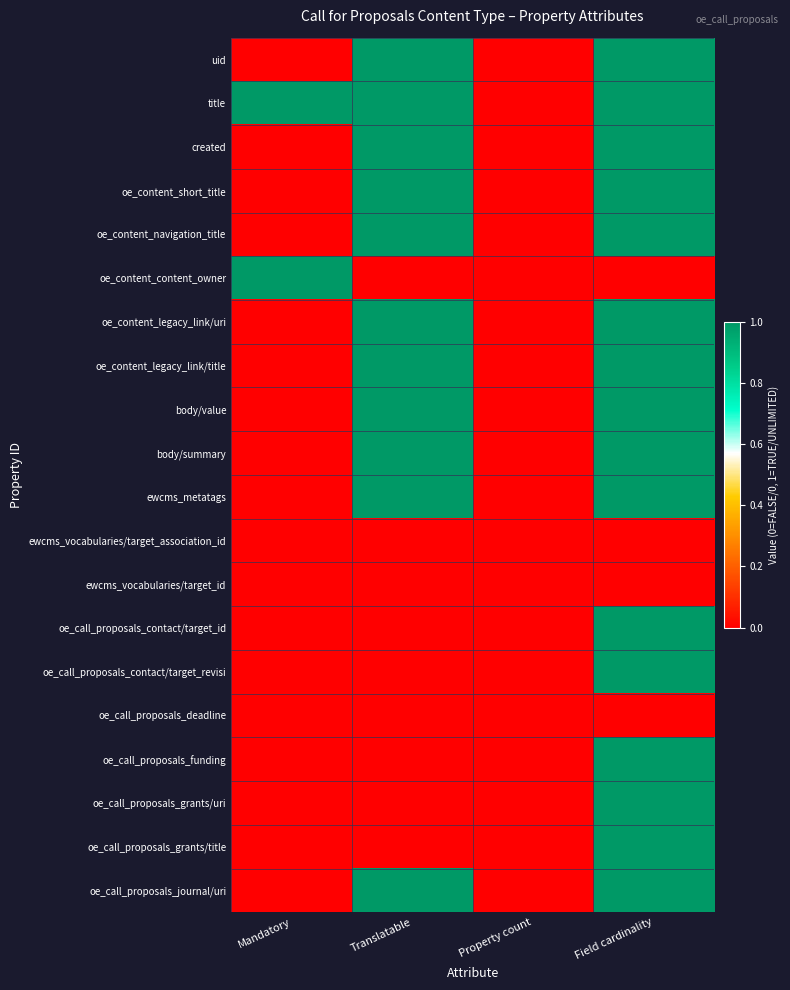

Reading left to right, what are all the values shown in this chart?

uid: Mandatory=0	Translatable=1	Property count=0	Field cardinality=1
title: Mandatory=1	Translatable=1	Property count=0	Field cardinality=1
created: Mandatory=0	Translatable=1	Property count=0	Field cardinality=1
oe_content_short_title: Mandatory=0	Translatable=1	Property count=0	Field cardinality=1
oe_content_navigation_title: Mandatory=0	Translatable=1	Property count=0	Field cardinality=1
oe_content_content_owner: Mandatory=1	Translatable=0	Property count=0	Field cardinality=0
oe_content_legacy_link/uri: Mandatory=0	Translatable=1	Property count=0	Field cardinality=1
oe_content_legacy_link/title: Mandatory=0	Translatable=1	Property count=0	Field cardinality=1
body/value: Mandatory=0	Translatable=1	Property count=0	Field cardinality=1
body/summary: Mandatory=0	Translatable=1	Property count=0	Field cardinality=1
ewcms_metatags: Mandatory=0	Translatable=1	Property count=0	Field cardinality=1
ewcms_vocabularies/target_association_id: Mandatory=0	Translatable=0	Property count=0	Field cardinality=0
ewcms_vocabularies/target_id: Mandatory=0	Translatable=0	Property count=0	Field cardinality=0
oe_call_proposals_contact/target_id: Mandatory=0	Translatable=0	Property count=0	Field cardinality=1
oe_call_proposals_contact/target_revisi: Mandatory=0	Translatable=0	Property count=0	Field cardinality=1
oe_call_proposals_deadline: Mandatory=0	Translatable=0	Property count=0	Field cardinality=0
oe_call_proposals_funding: Mandatory=0	Translatable=0	Property count=0	Field cardinality=1
oe_call_proposals_grants/uri: Mandatory=0	Translatable=0	Property count=0	Field cardinality=1
oe_call_proposals_grants/title: Mandatory=0	Translatable=0	Property count=0	Field cardinality=1
oe_call_proposals_journal/uri: Mandatory=0	Translatable=1	Property count=0	Field cardinality=1